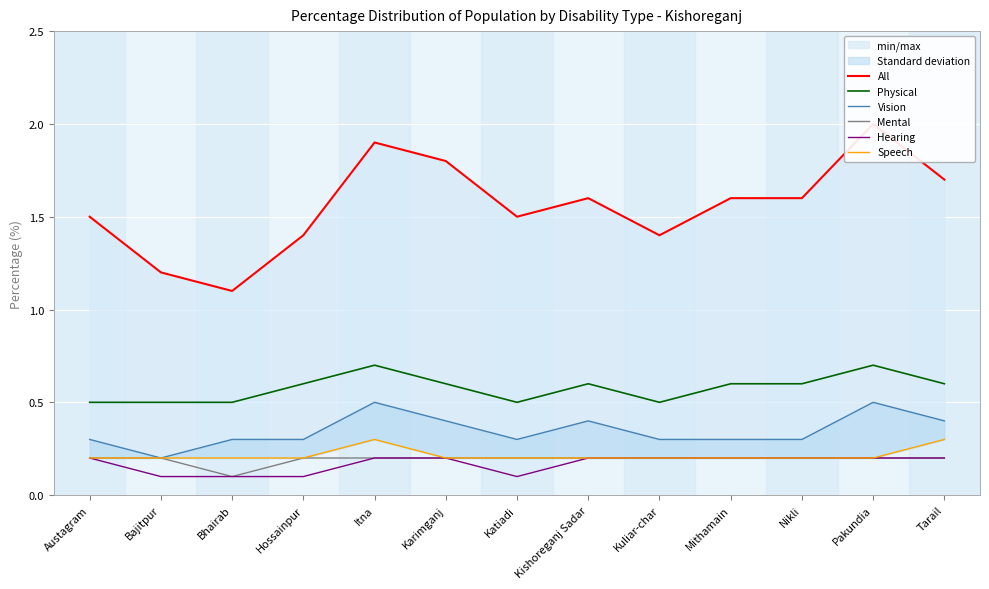

What is the smallest value displayed?

0.1